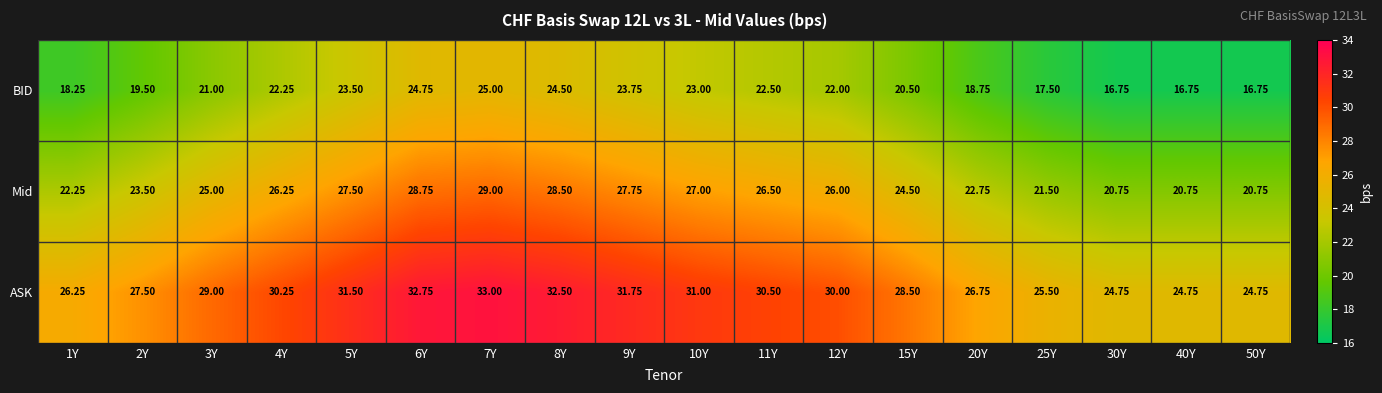

Rank the series by their average value, from highest to lowest.

ASK, Mid, BID